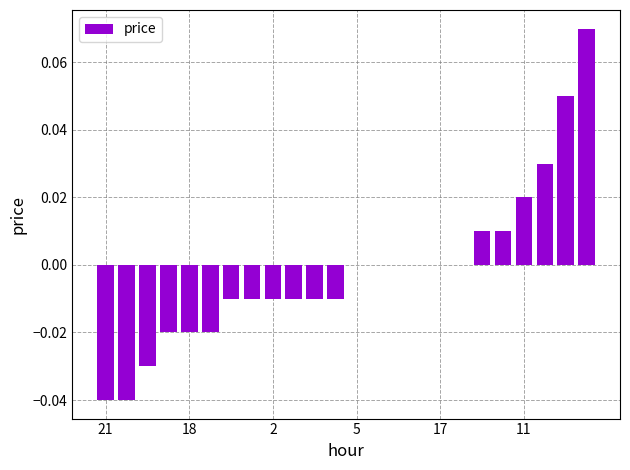

Which category has the highest value across all series?

23